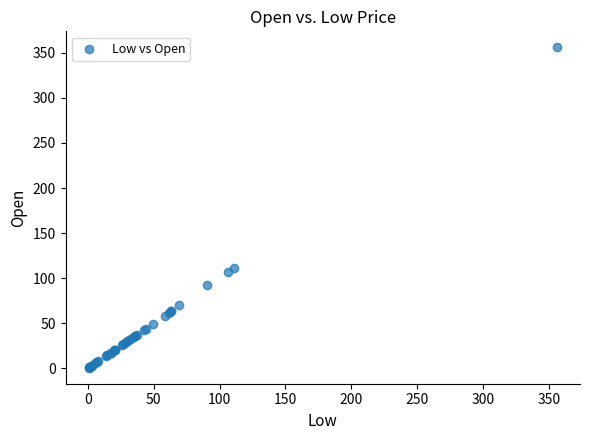

What Y value in the scatter plot is closest to 178?

111.0